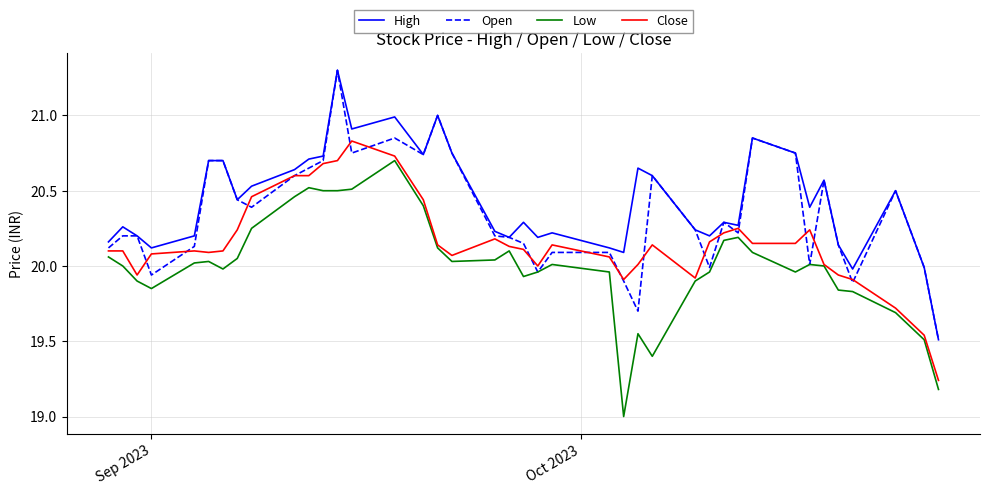

List the series in order of their overall mean, highest first.

High, Open, Close, Low